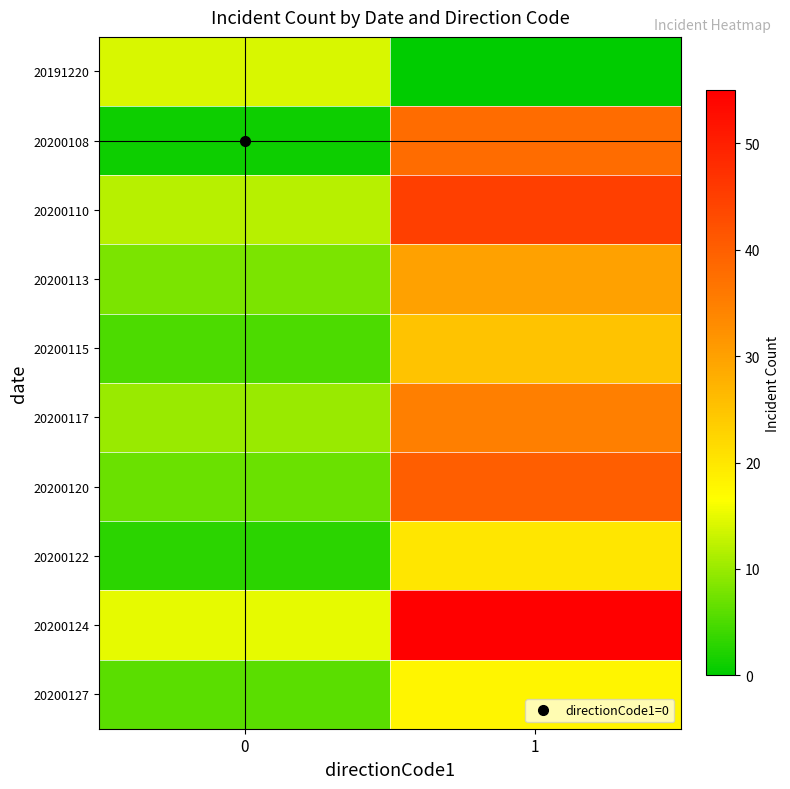

Which series changed the most between 0 and 1?

20200124